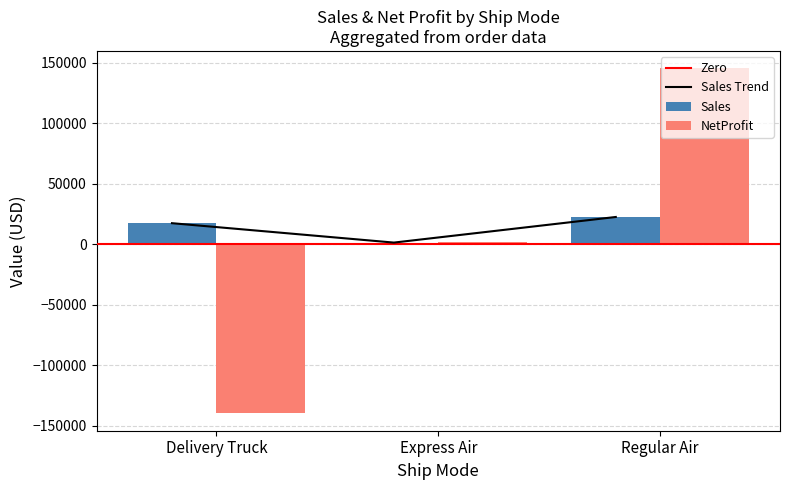

What is the highest value of the NetProfit series?

145363.3